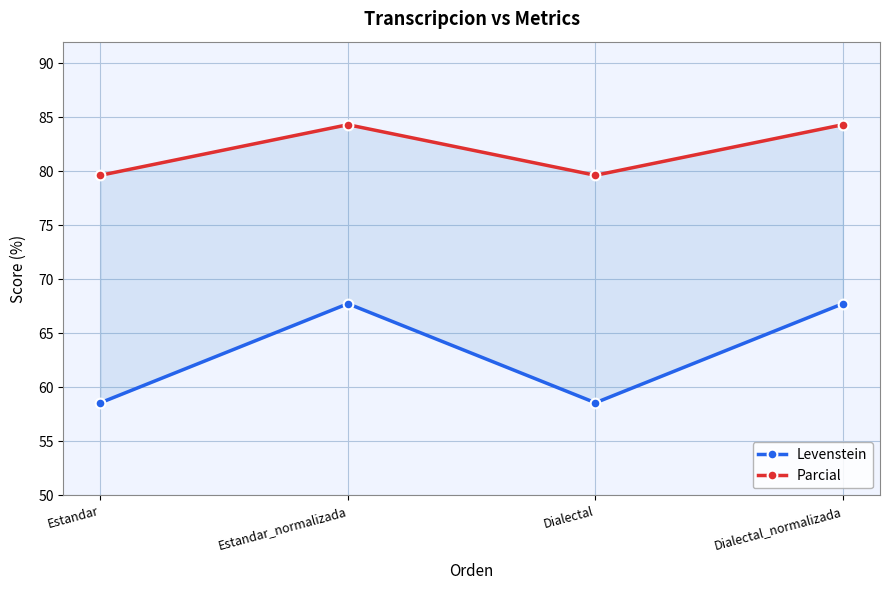

Reading left to right, transcribe all the data shown in this chart.

Levenstein: 58.6	67.7	58.6	67.7
Parcial: 79.6	84.3	79.6	84.3